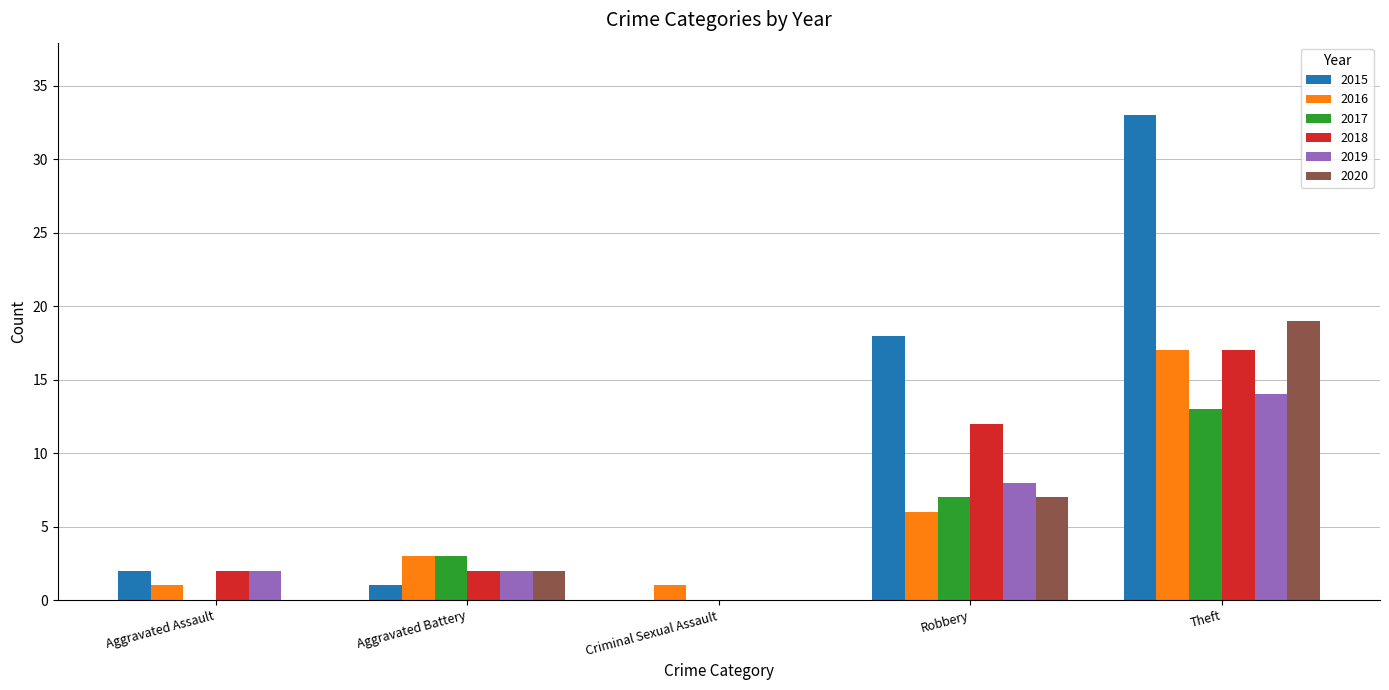

What is the maximum value shown in the chart?

33